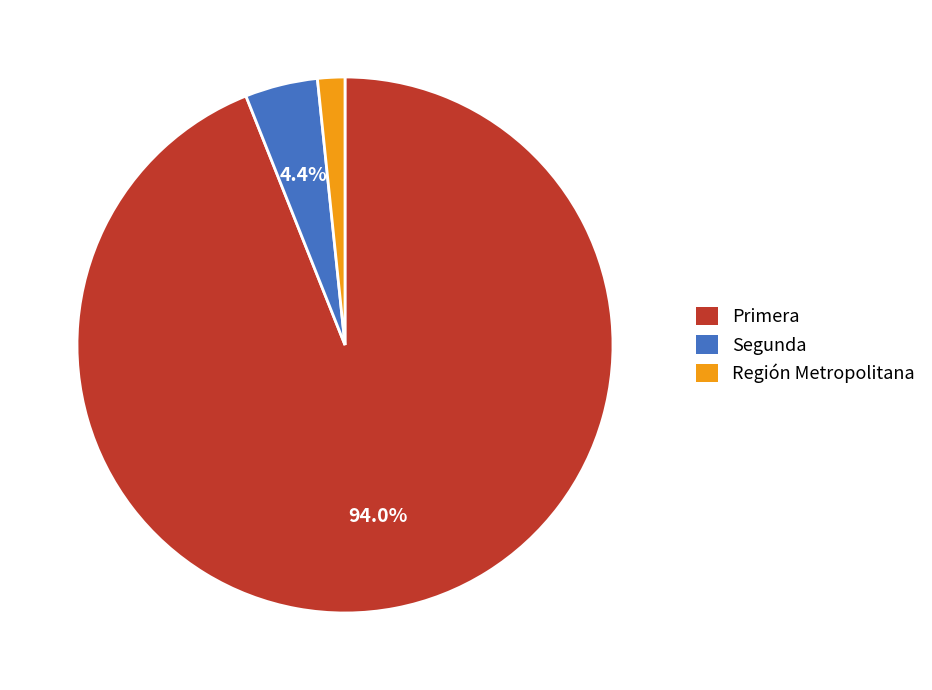

Is there a majority slice in this chart?

Yes